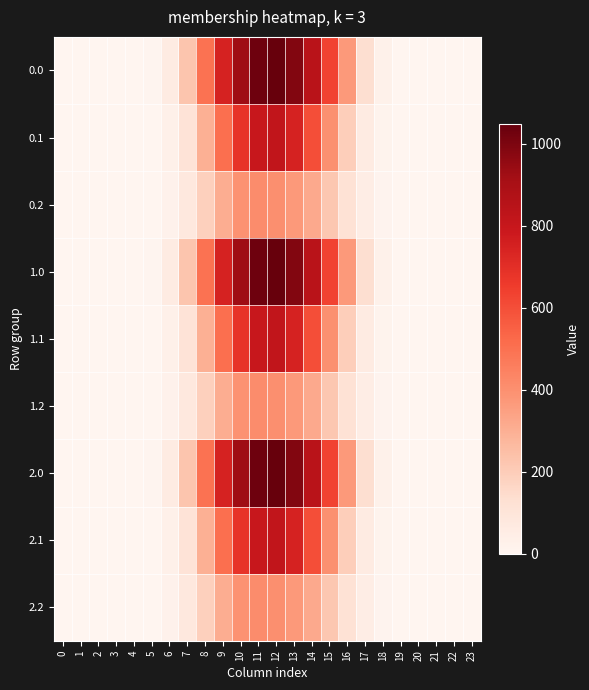

Which has a higher value, 16 or 2?

16